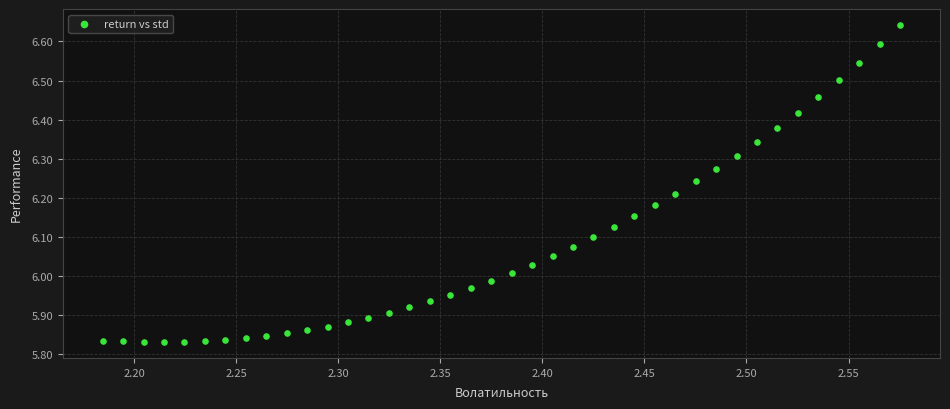

What is the range of Y values (max minus min)?

0.8